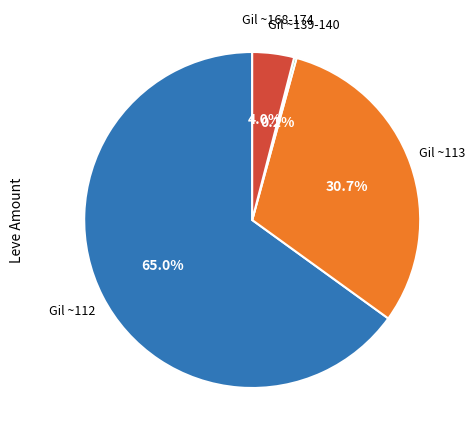

Is there a majority slice in this chart?

Yes